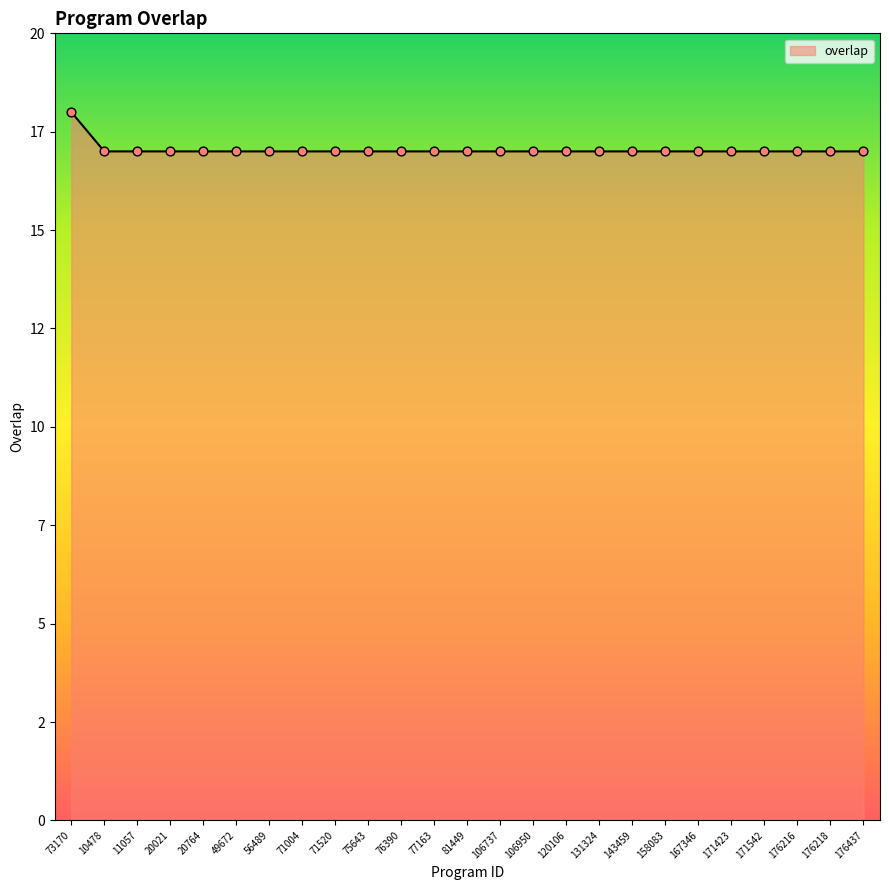

Does the chart have visible grid lines?

No